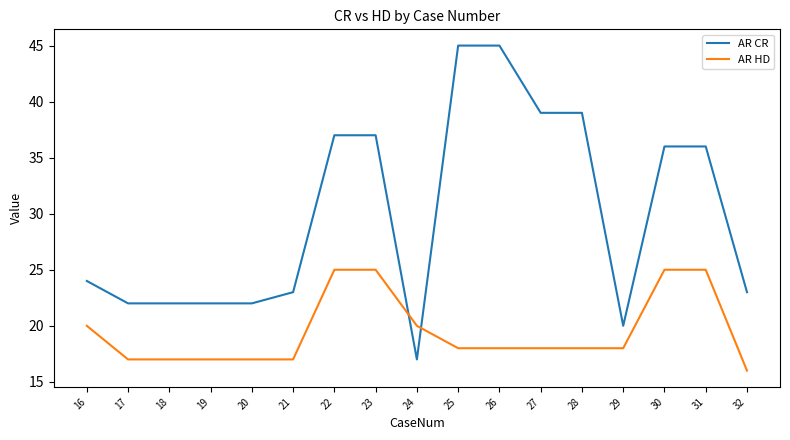

After their last crossing, which series has the higher values: AR CR or AR HD?

AR CR